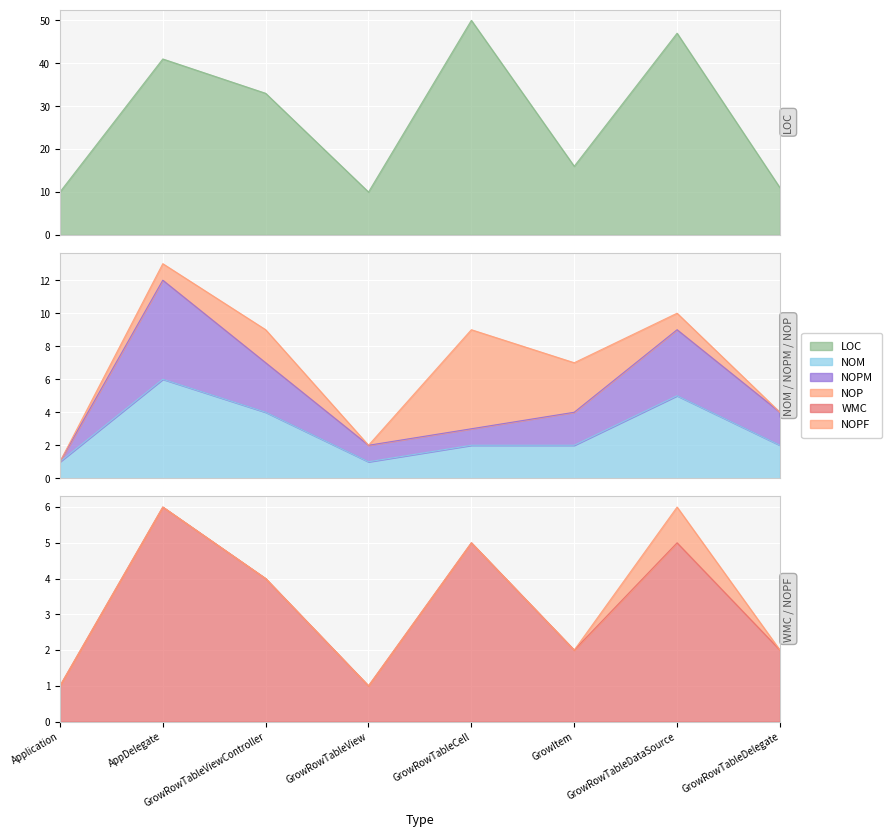

What is the maximum value shown in the chart?

50